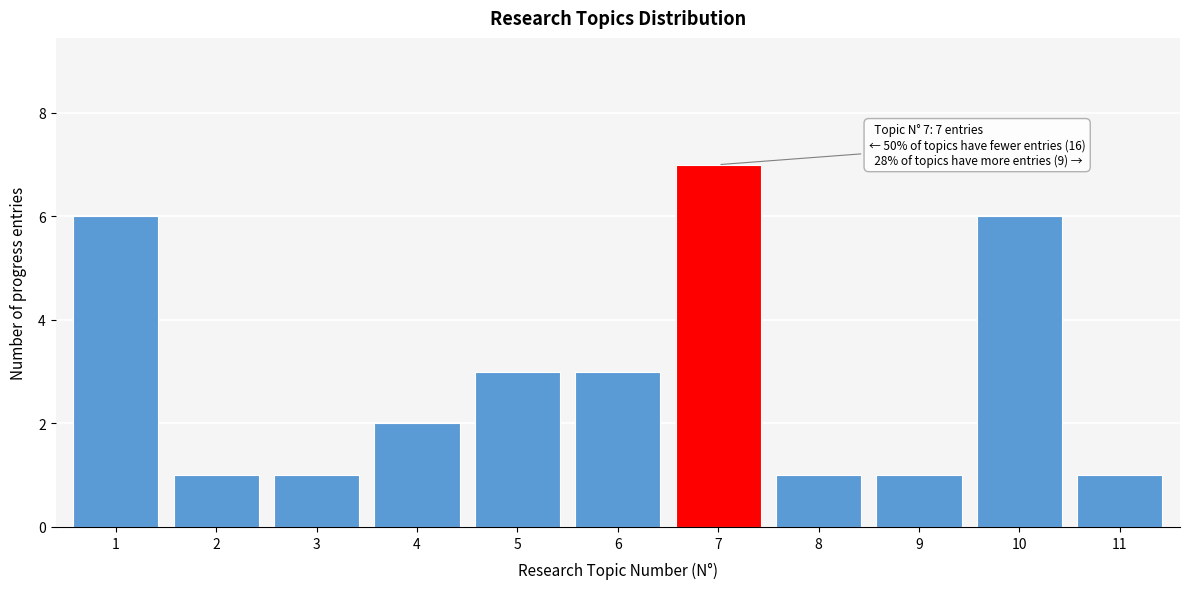

Reading left to right, what are all the values shown in this chart?

1=6	2=1	3=1	4=2	5=3	6=3	7=7	8=1	9=1	10=6	11=1